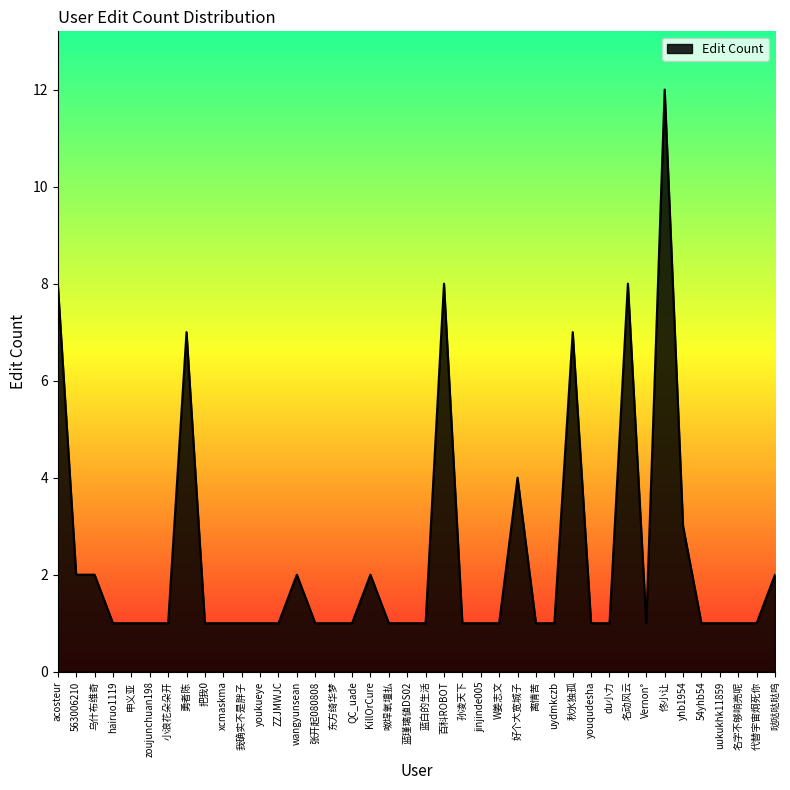

What position from the left is 563006210?

2